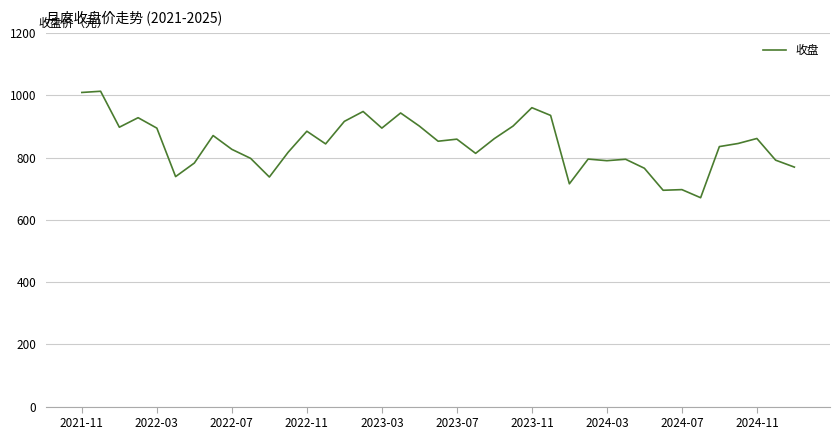

What is the minimum value shown in the chart?

671.1